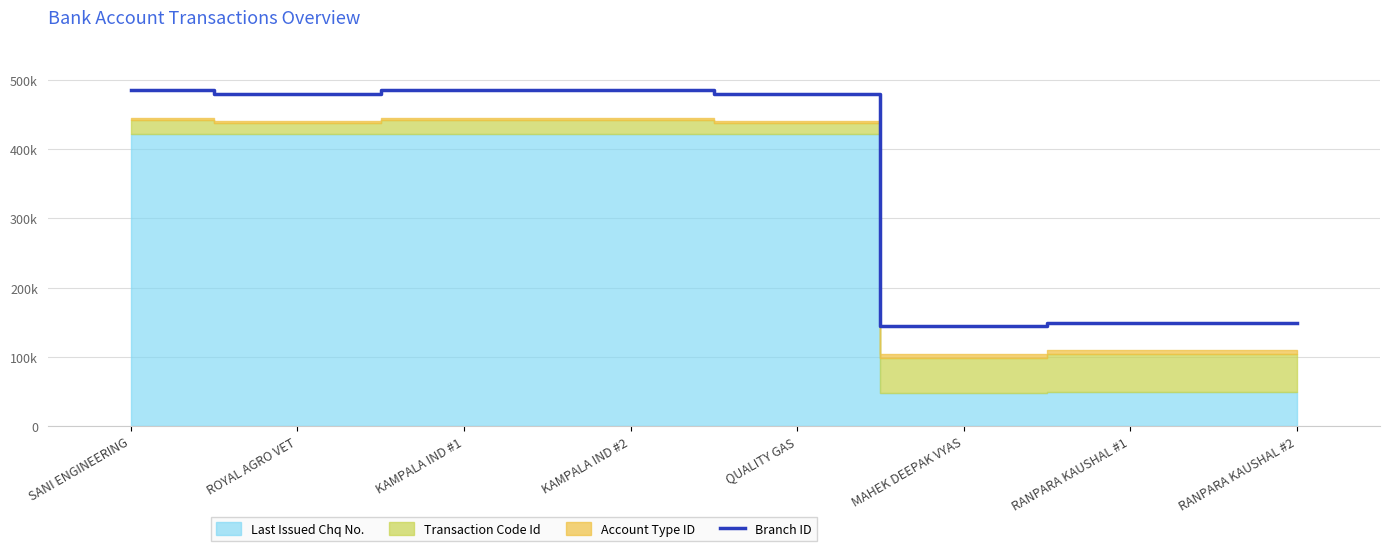

Count the number of categories in the chart.

8